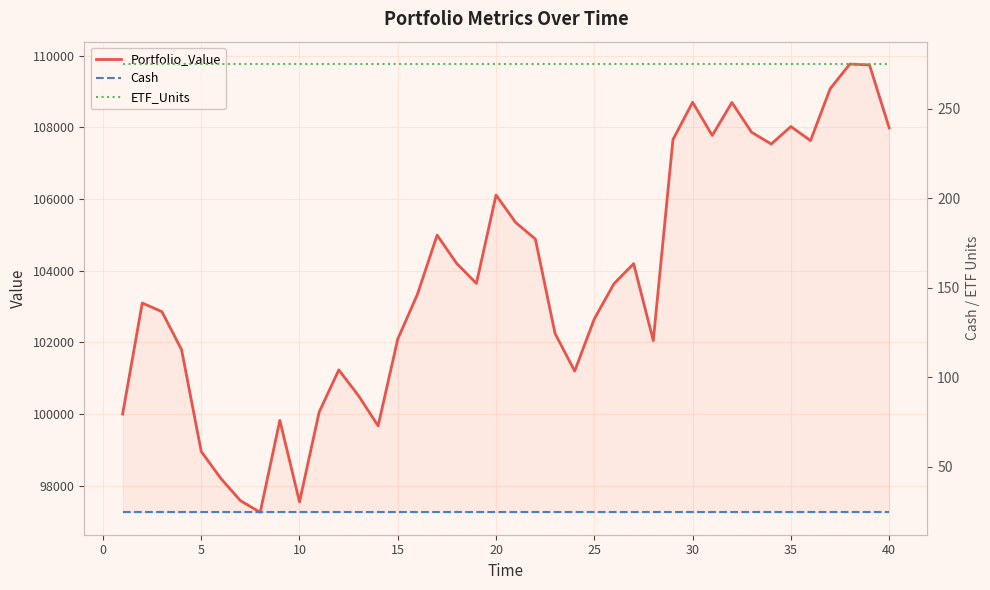

Reading left to right, list all the values displayed in this chart.

Portfolio_Value: 100000.0	103097.9	102857.9	101797.1	98958.3	98202.9	97581.1	97259.3	99825.5	97551.1	100057.3	101232.6	100515.4	99672.8	102094.4	103343.3	104993.2	104202.3	103646.0	106111.3	105345.0	104884.1	102252.5	101199.9	102656.1	103637.9	104196.9	102050.7	107657.5	108699.2	107774.7	108693.7	107864.7	107534.8	108022.9	107630.2	109078.3	109765.5	109740.9	107990.2
Cash: 24.7	24.7	24.7	24.7	24.7	24.7	24.7	24.7	24.7	24.7	24.7	24.7	24.7	24.7	24.7	24.7	24.7	24.7	24.7	24.7	24.7	24.7	24.7	24.7	24.7	24.7	24.7	24.7	24.7	24.7	24.7	24.7	24.7	24.7	24.7	24.7	24.7	24.7	24.7	24.7
ETF_Units: 275.0	275.0	275.0	275.0	275.0	275.0	275.0	275.0	275.0	275.0	275.0	275.0	275.0	275.0	275.0	275.0	275.0	275.0	275.0	275.0	275.0	275.0	275.0	275.0	275.0	275.0	275.0	275.0	275.0	275.0	275.0	275.0	275.0	275.0	275.0	275.0	275.0	275.0	275.0	275.0